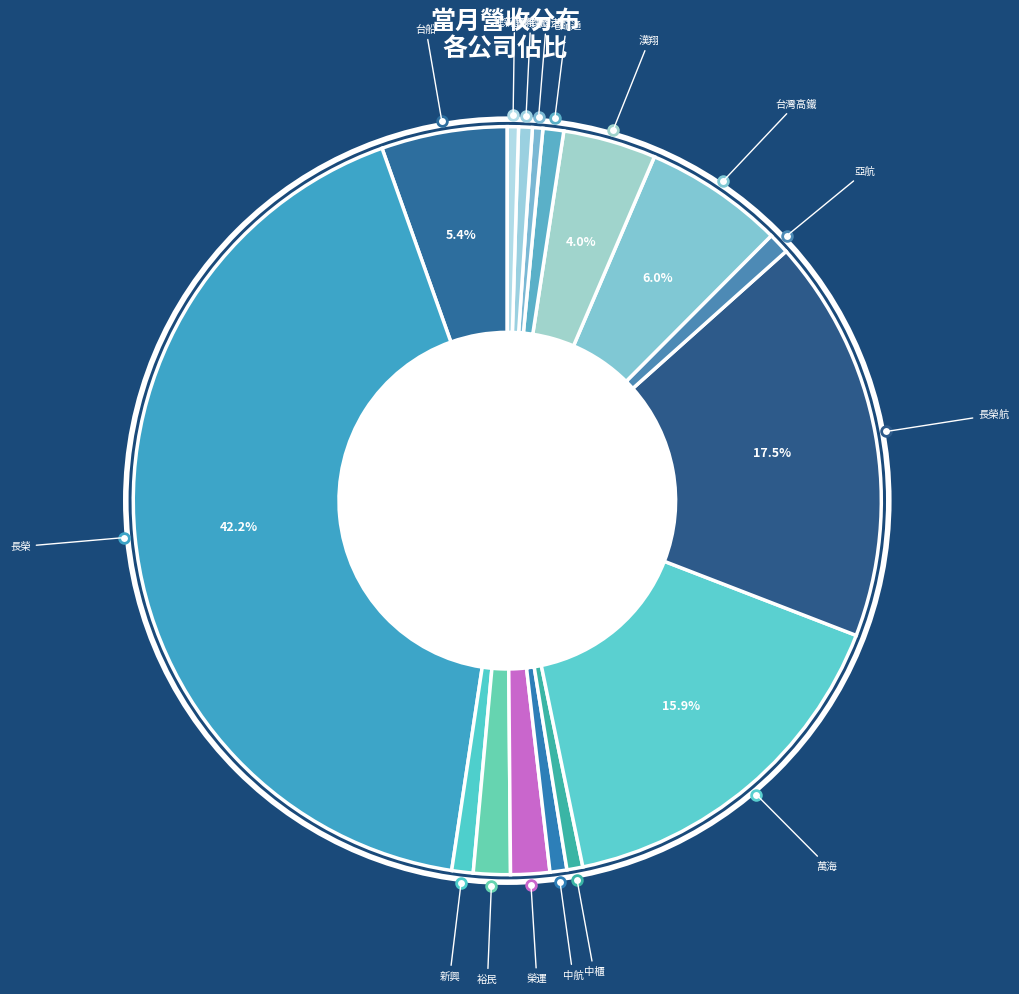

How many slices are in this pie chart?

16